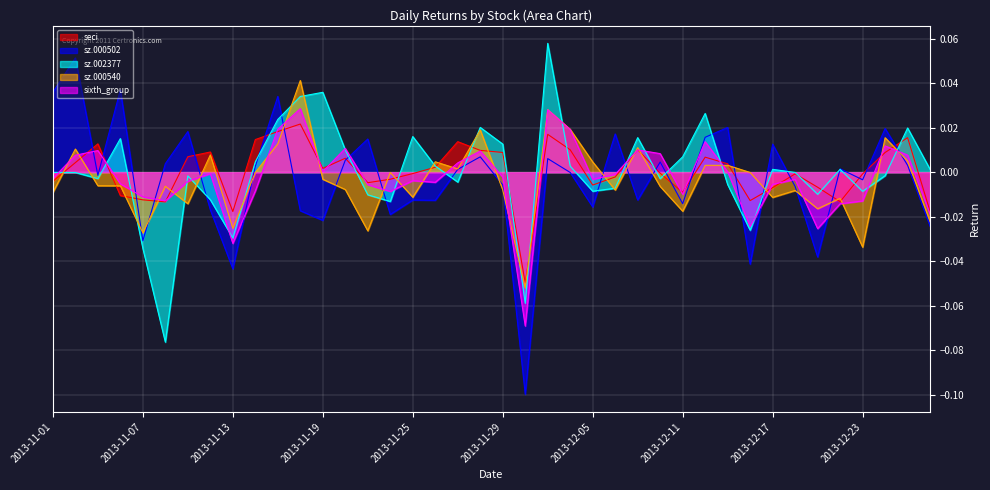

How many negative values does the sz.000502 series have?

20